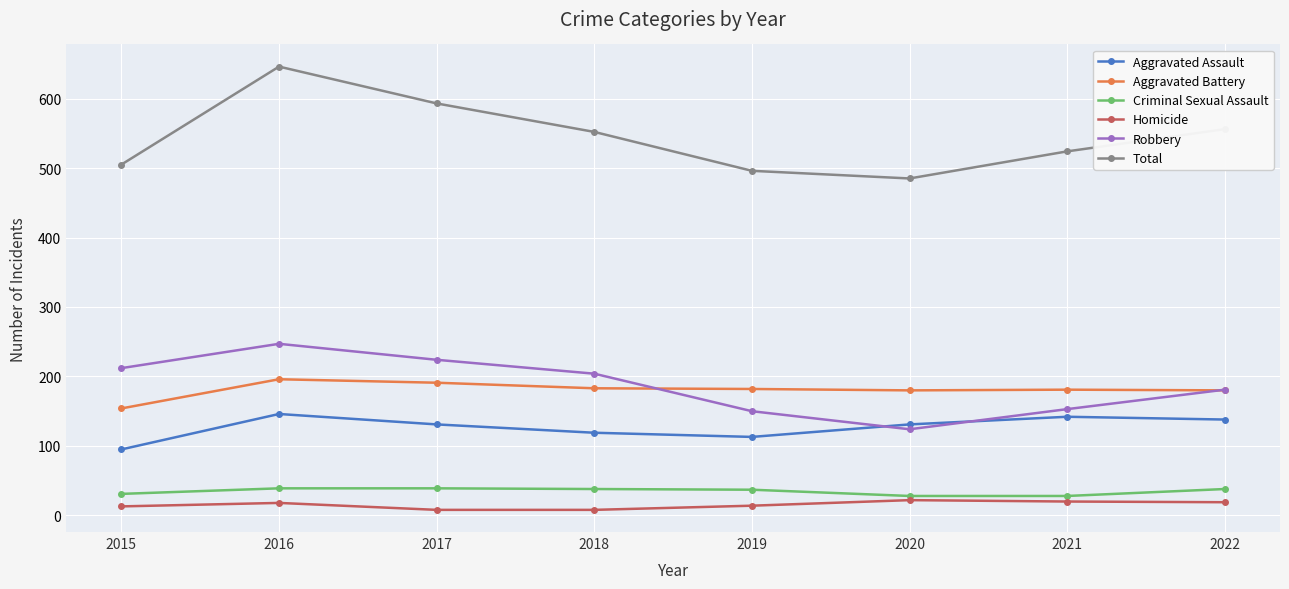

At which label does Aggravated Assault first exceed 131?

2016